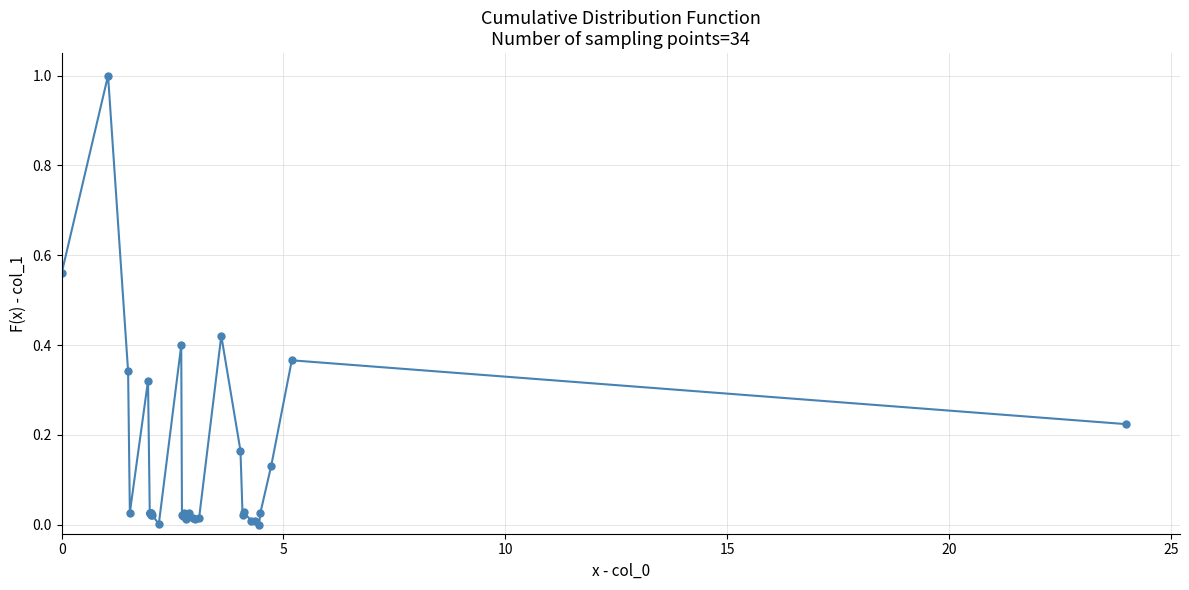

What is the greatest value displayed?

1.0